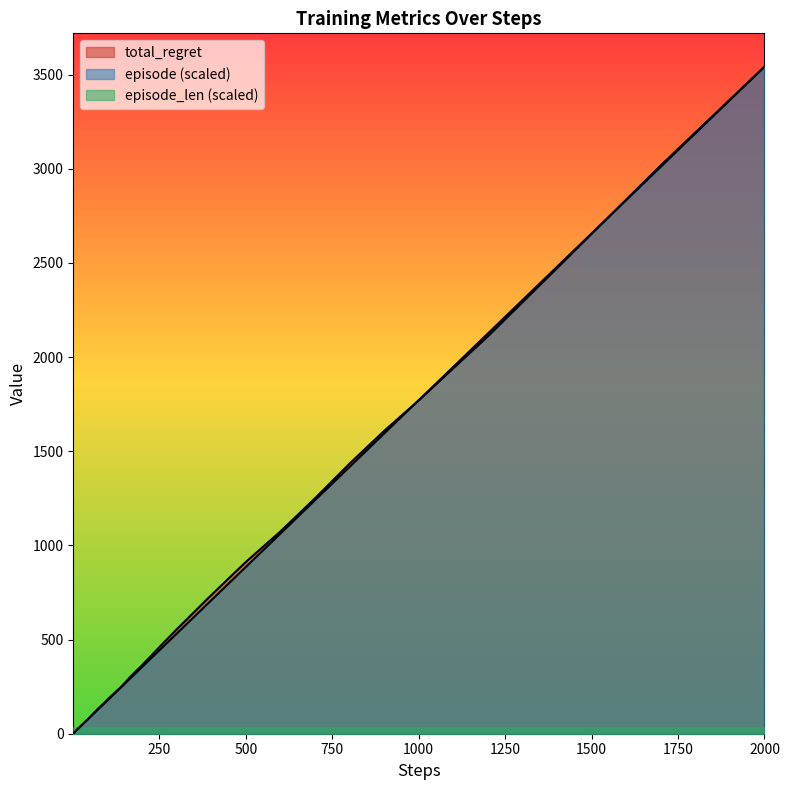

Which category has the highest value in the episode (scaled) series?

2000